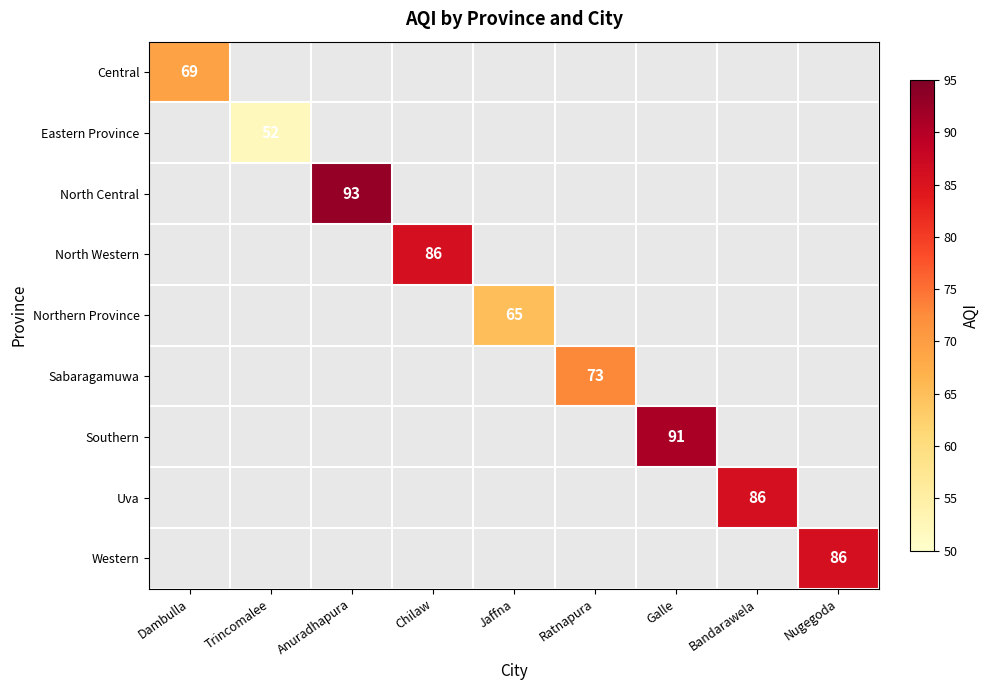

At how many categories does at least one series exceed 57?

8